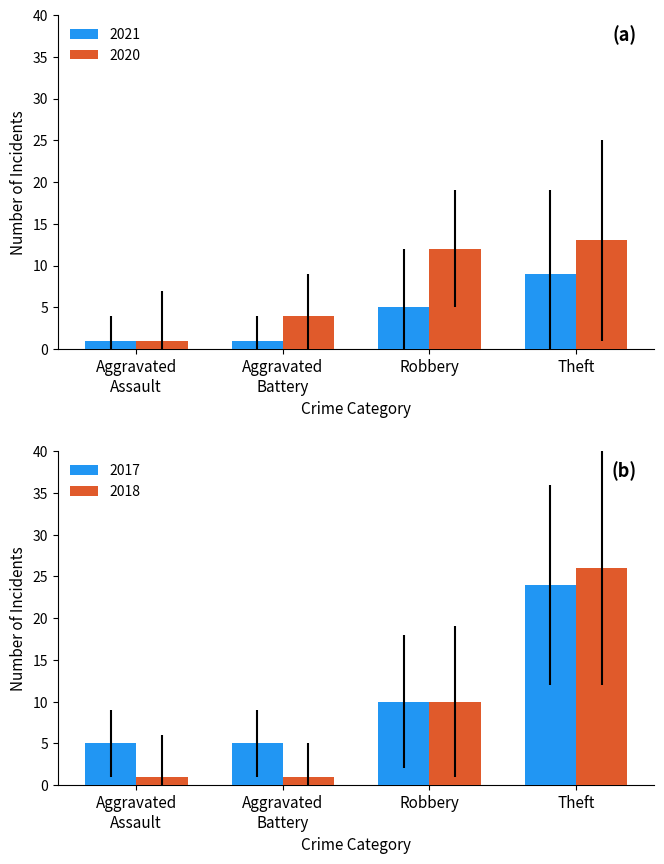

Is it true that 2020 equals 12 at Robbery?

True